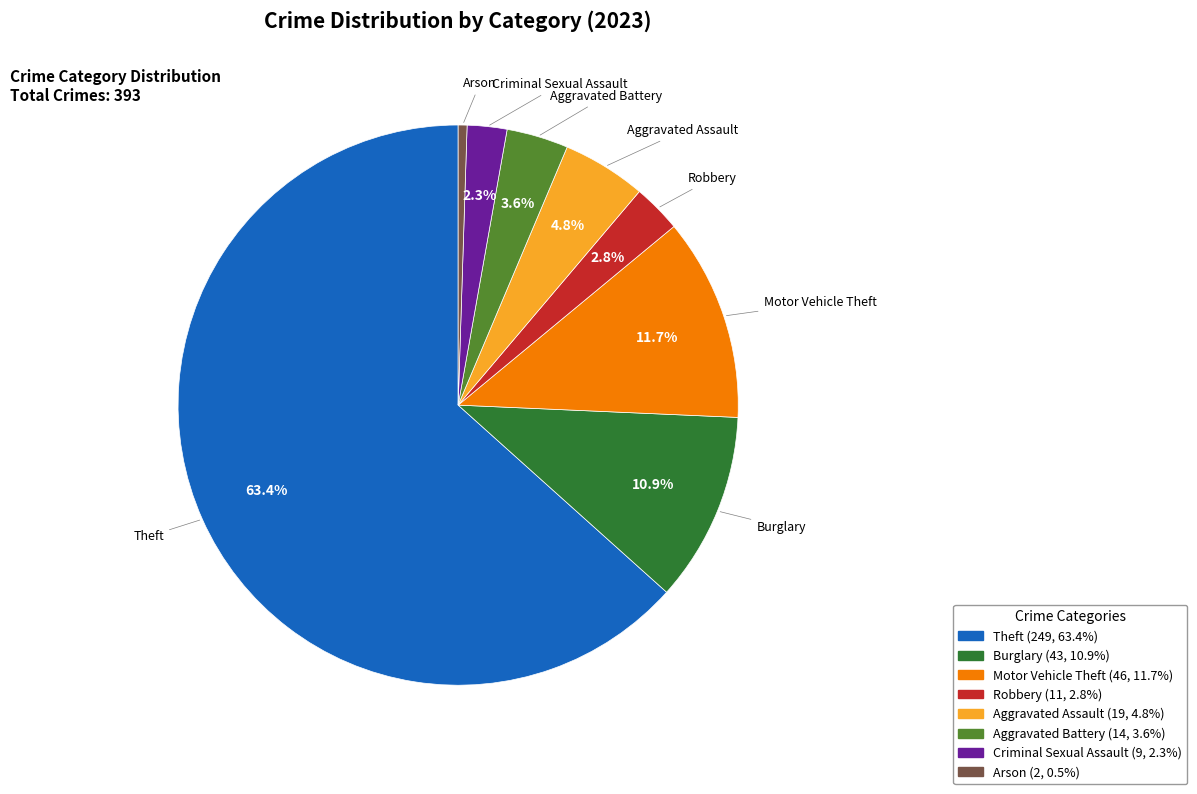

To the nearest percent, what is the difference between the Theft and Robbery slice percentages?

61%